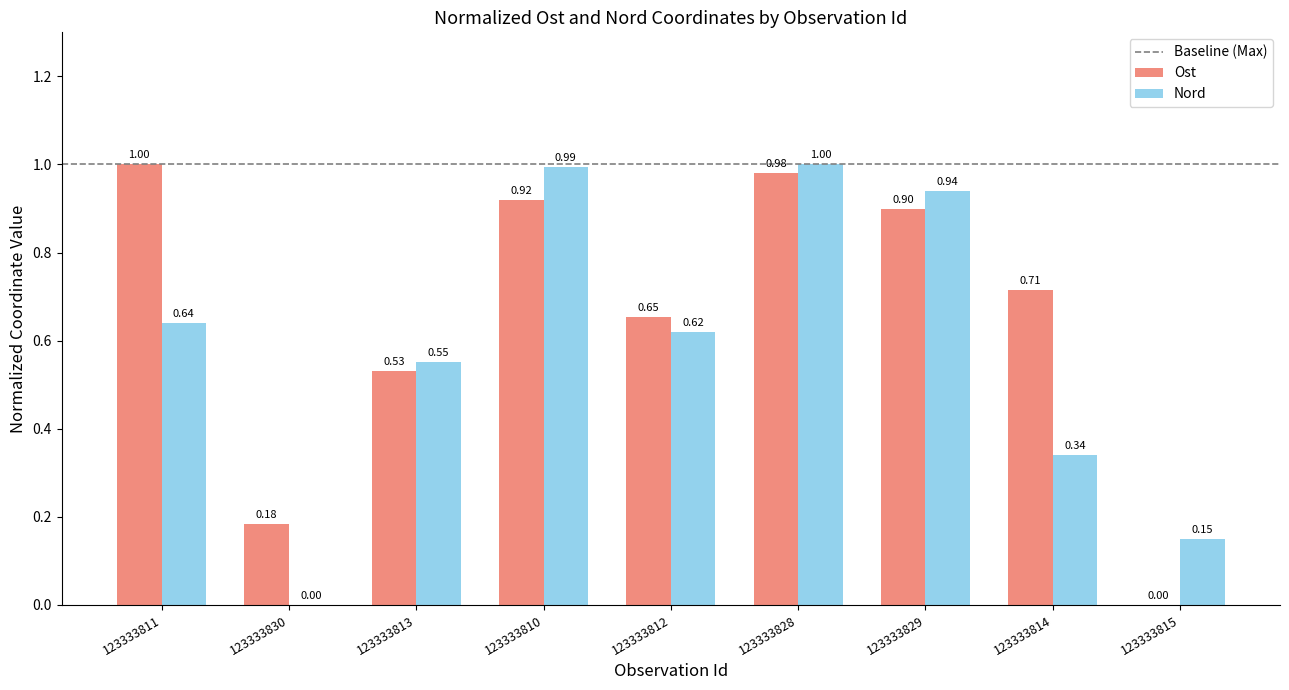

What is the total value across all series at 123333811?

1.6